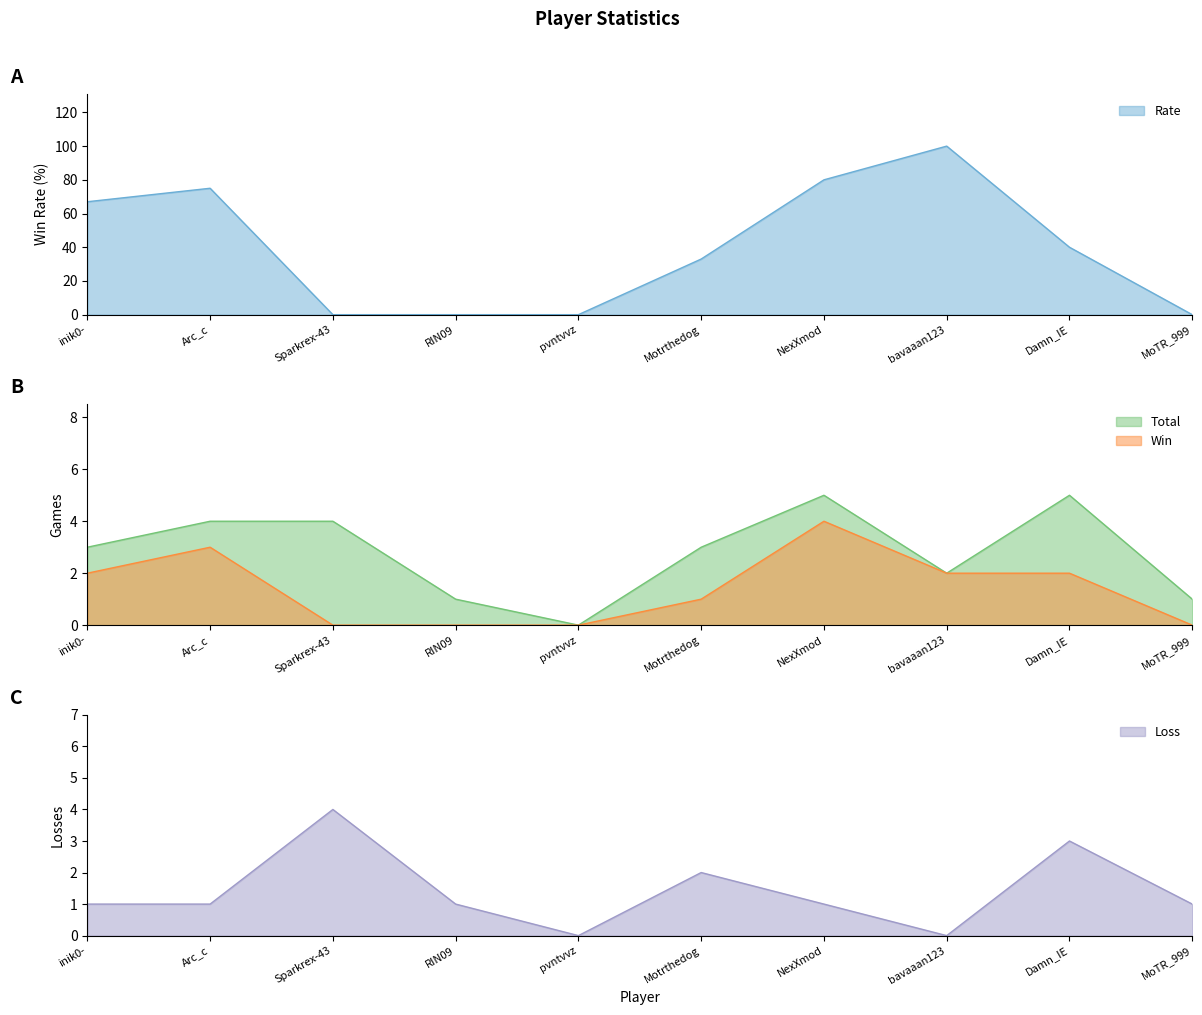

What is the sum of the Win values at Damn_IE and inik0-?

4